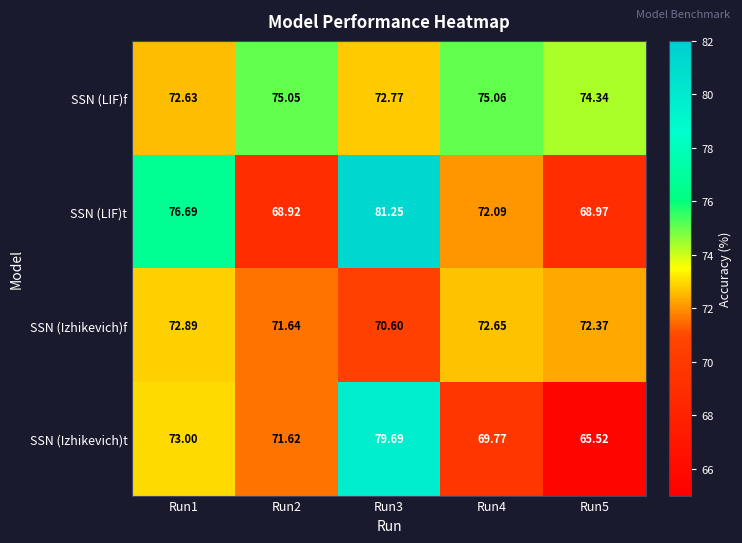

Which series has the widest spread of values?

SSN (Izhikevich)t